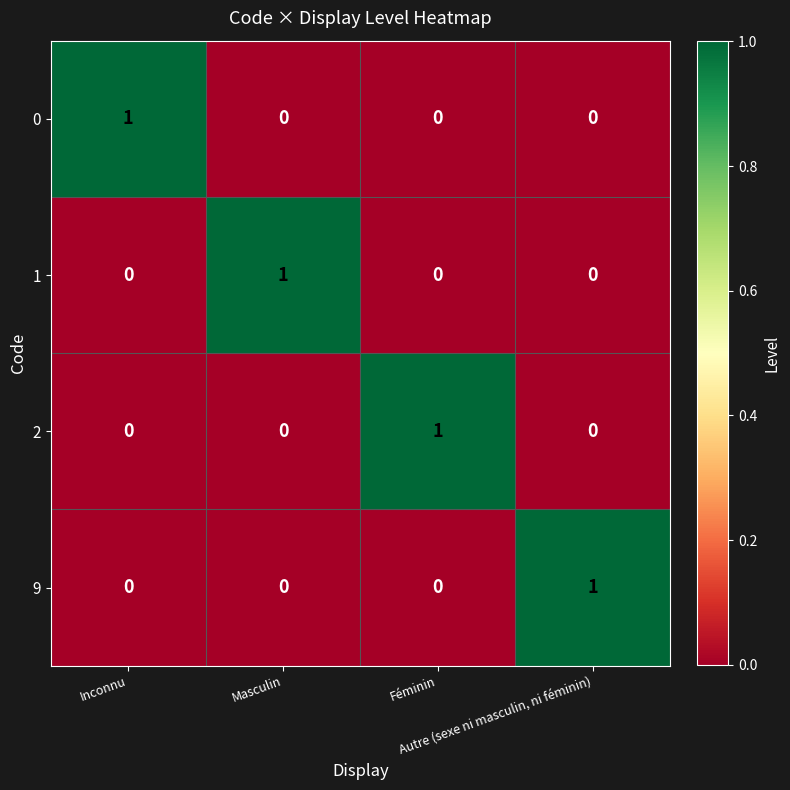

At how many categories does at least one series exceed 0?

4